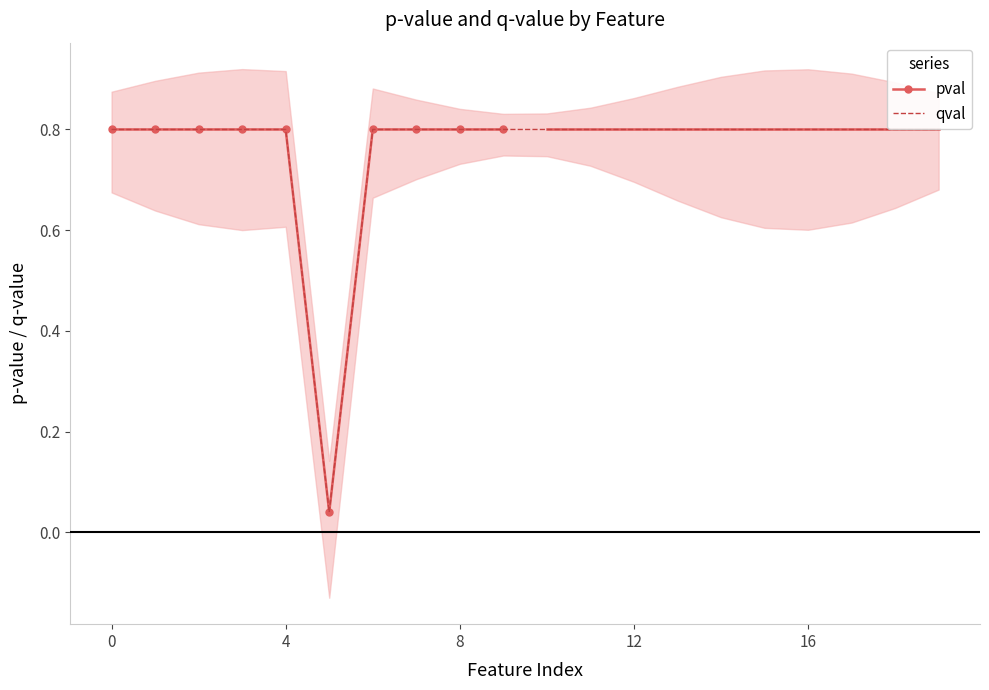

What is the average value?

0.8